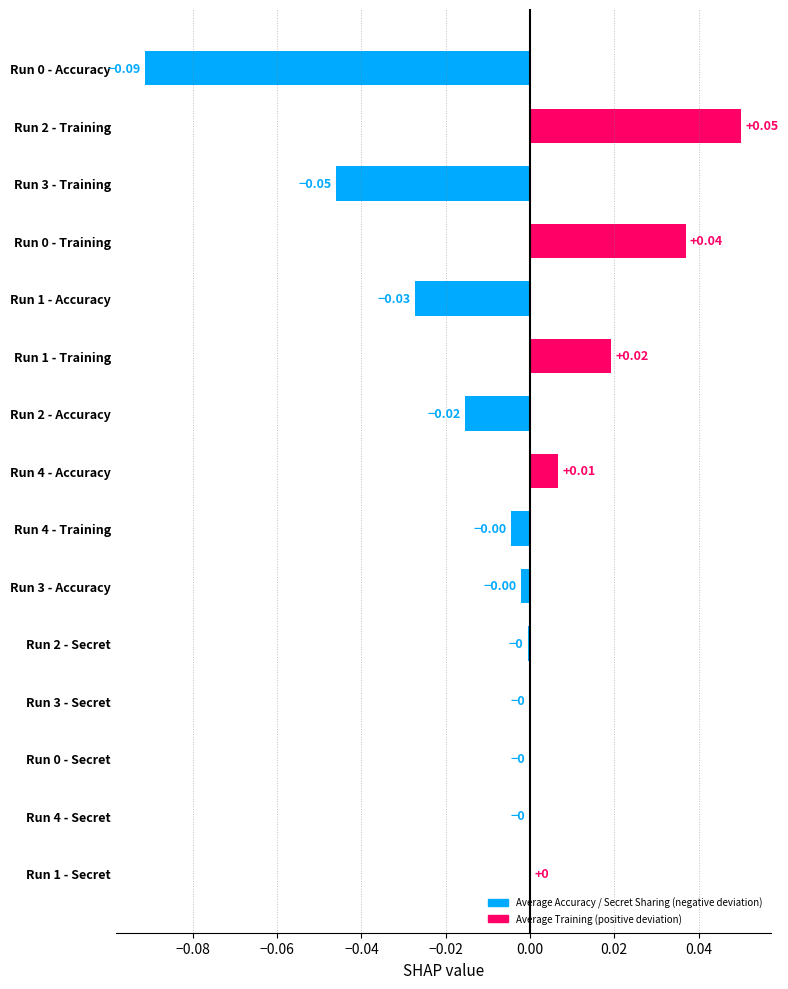

Which has a higher value, Run 4 - Accuracy or Run 1 - Secret?

Run 4 - Accuracy